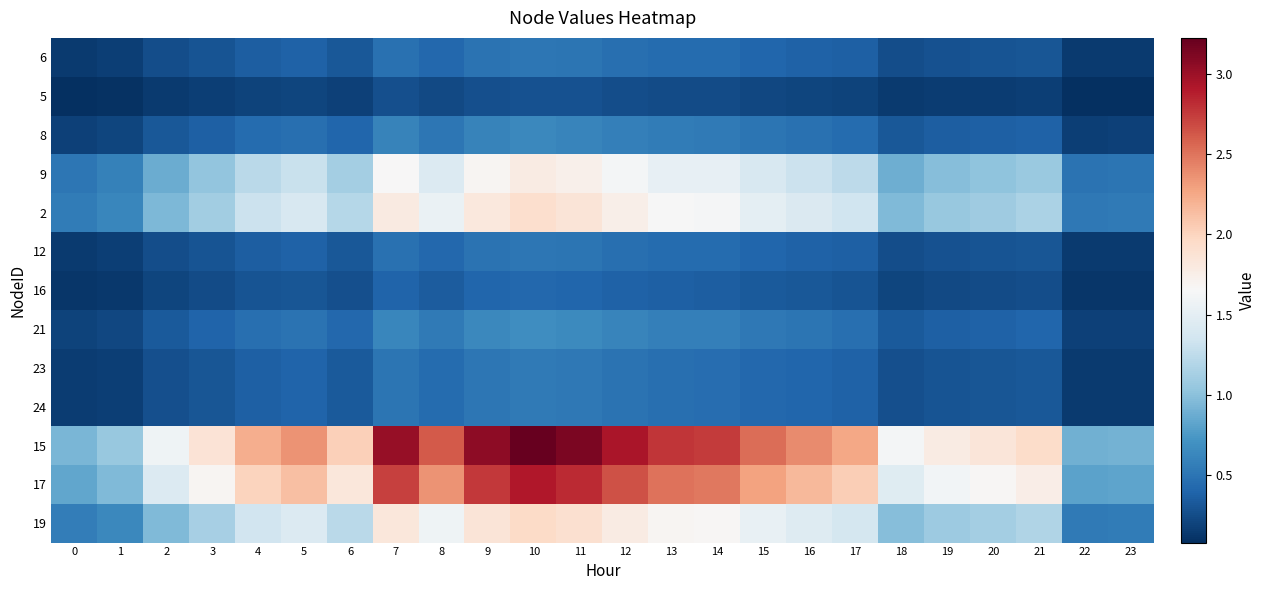

At how many categories does at least one series exceed 1?

21